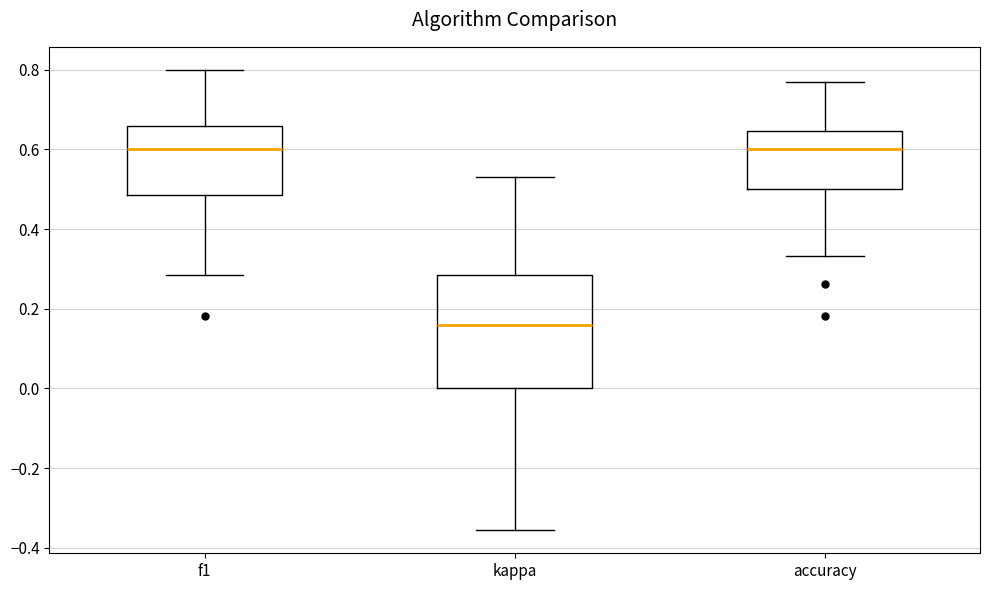

Comparing the boxes themselves (not the whiskers), which one is the tallest?

kappa